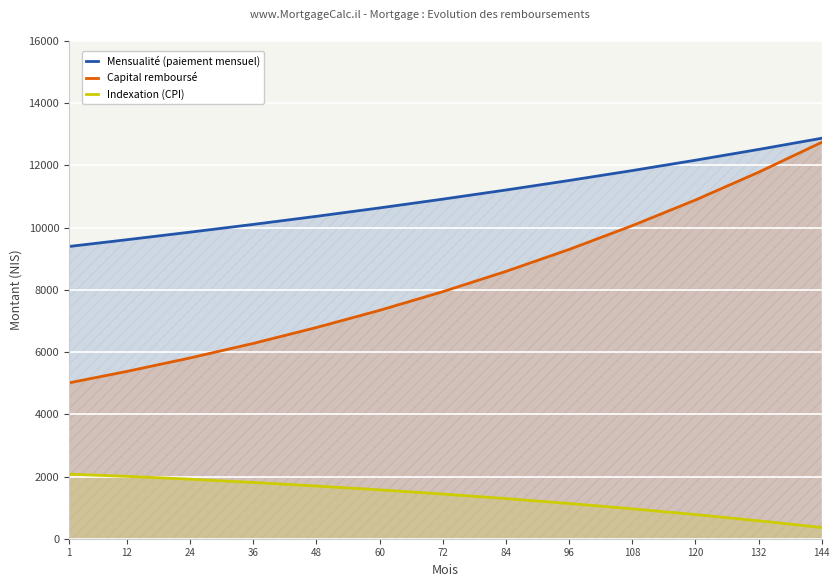

What is the lowest value of the Indexation (CPI) series?

361.6